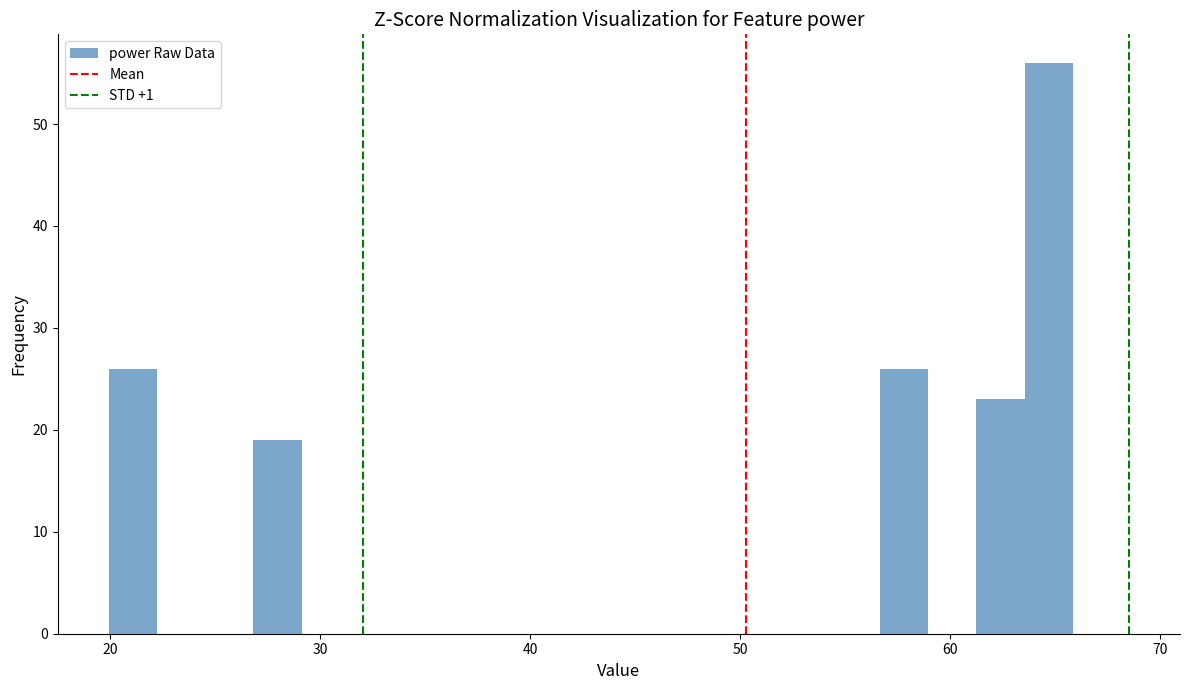

Around what value on the x-axis is the tallest bar? Give the approximate position of its centre, as read against the axis.

65